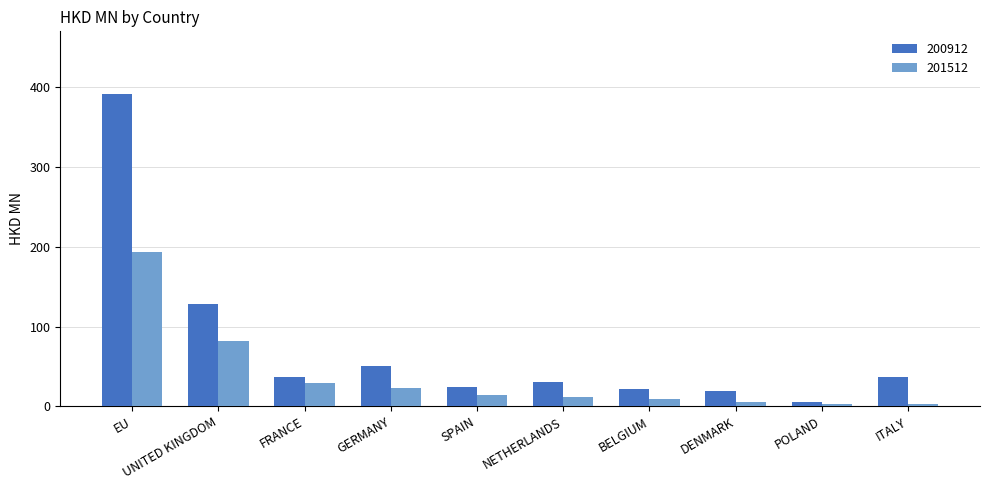

The 201512 series shows 193.3 at EU. True or false?

True